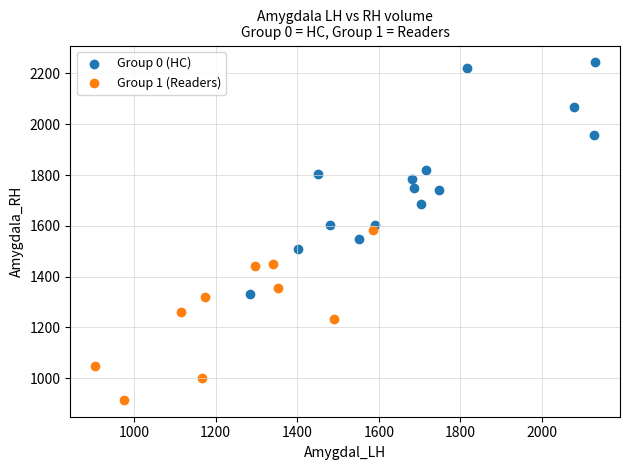

Which series has the widest spread of Y values?

Group 0 (HC)